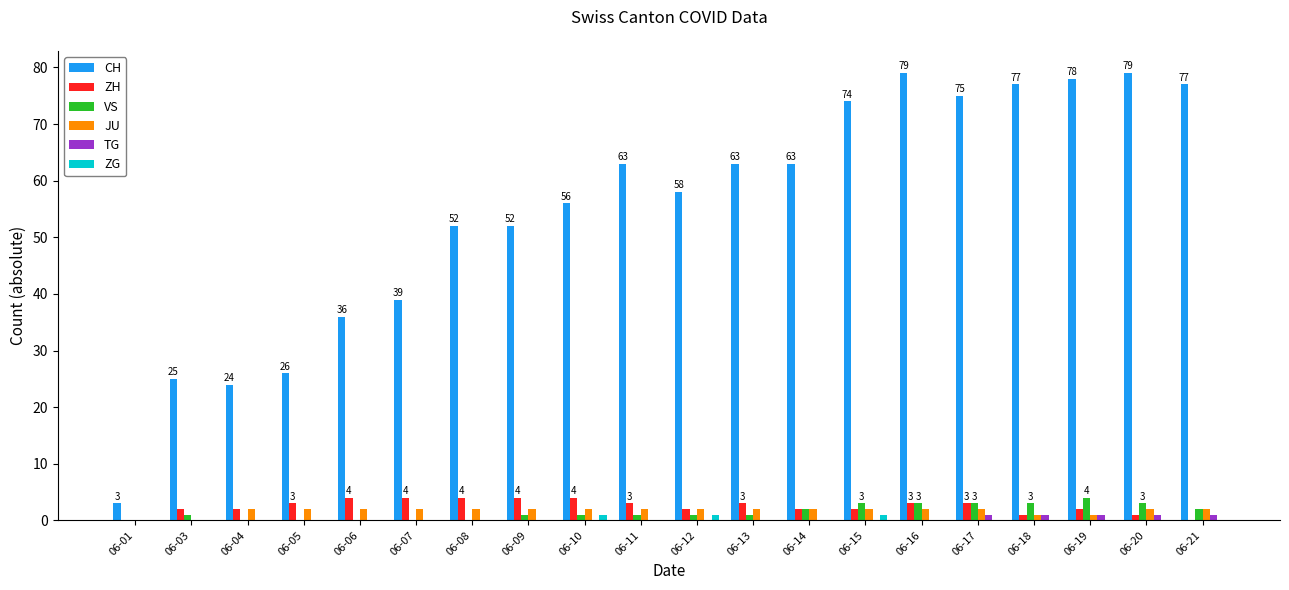

True or false: TG has a value of 0 at 06-16.

True